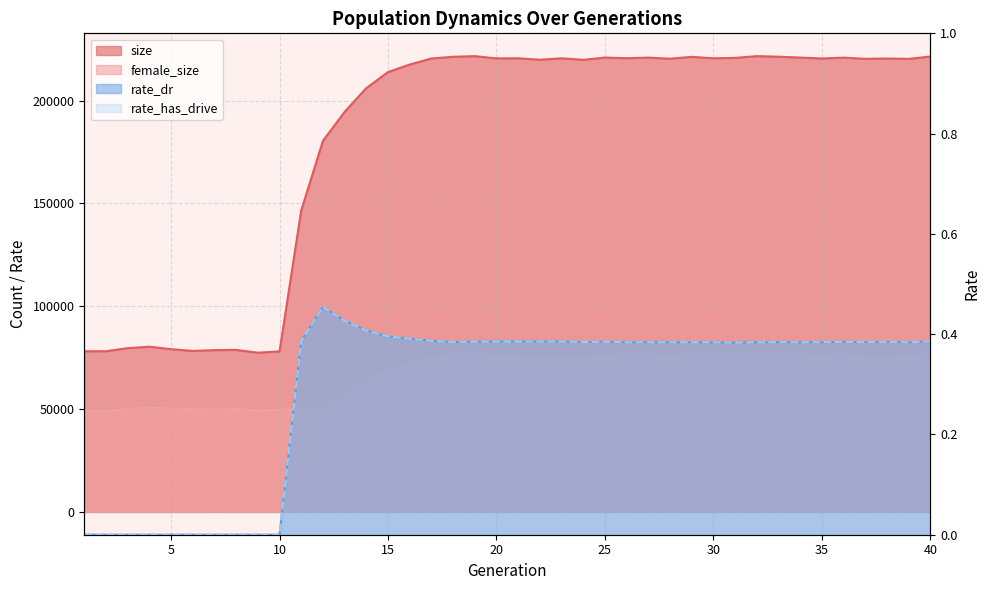

Is the value of rate_has_drive at 39 greater than the value of size at 30?

No